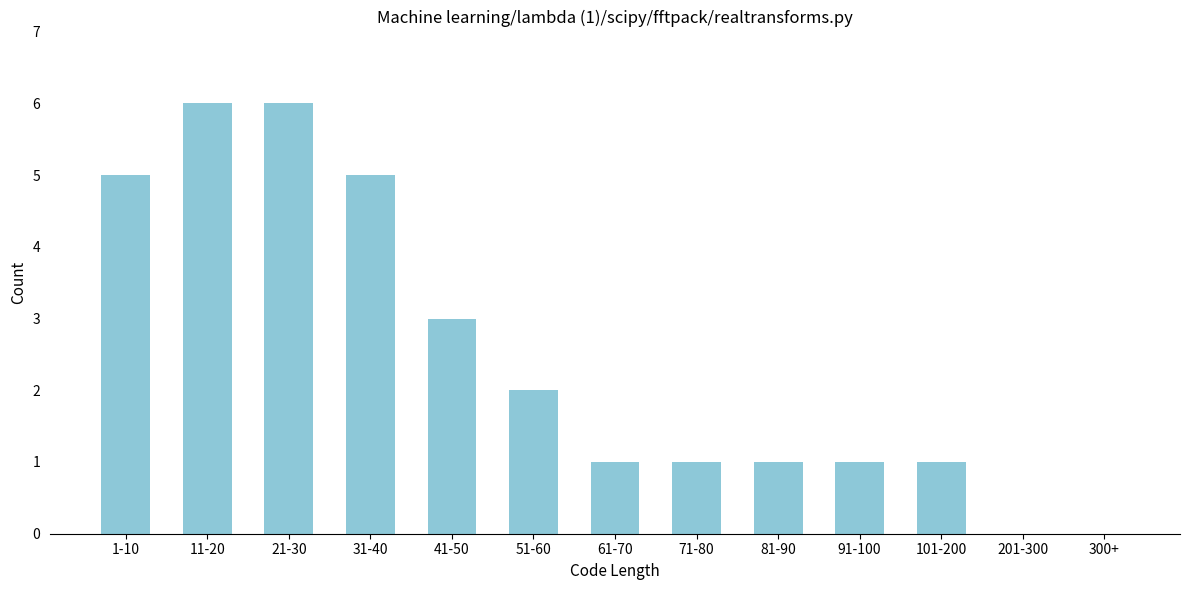

Reading left to right, extract all data points from this chart.

1-10=5	11-20=6	21-30=6	31-40=5	41-50=3	51-60=2	61-70=1	71-80=1	81-90=1	91-100=1	101-200=1	201-300=0	300+=0